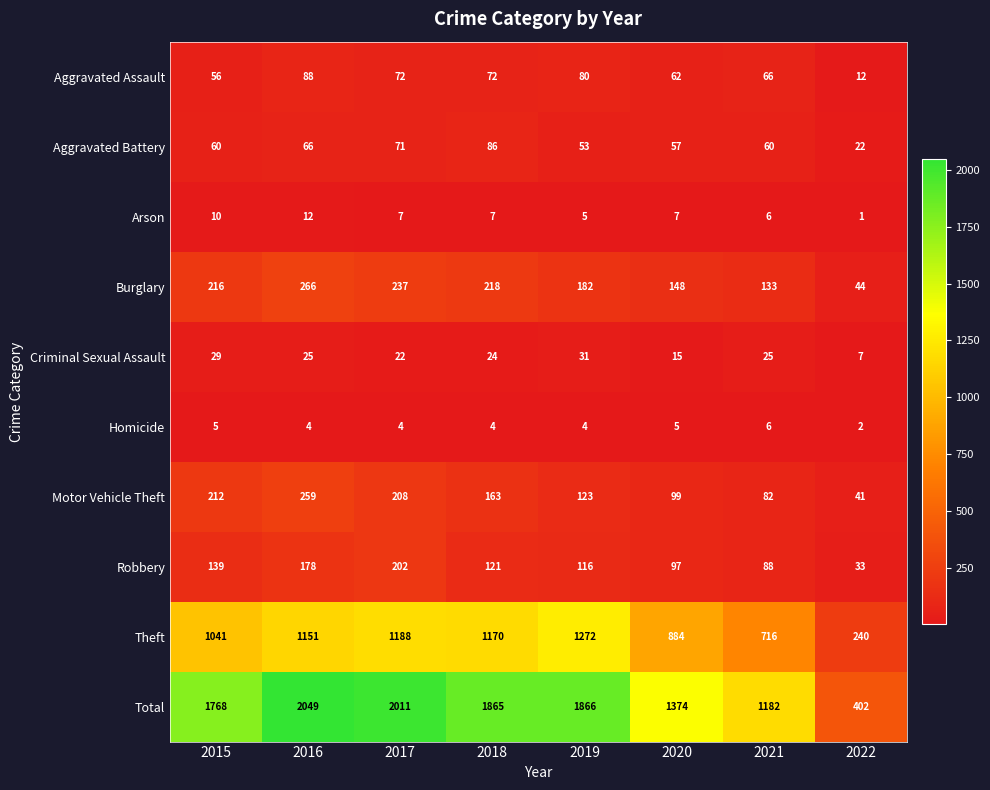

True or false: Theft has a value of 390 at 2022.

False